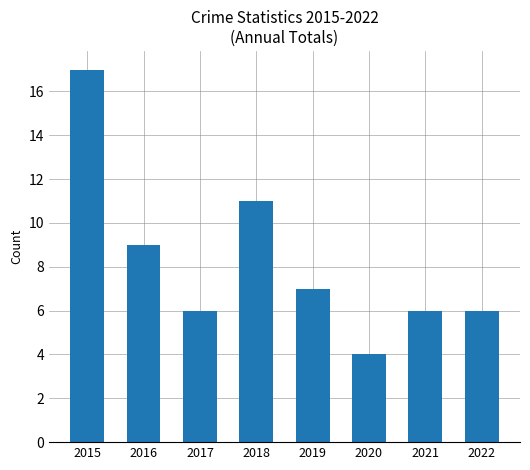

What is the smallest value displayed?

4